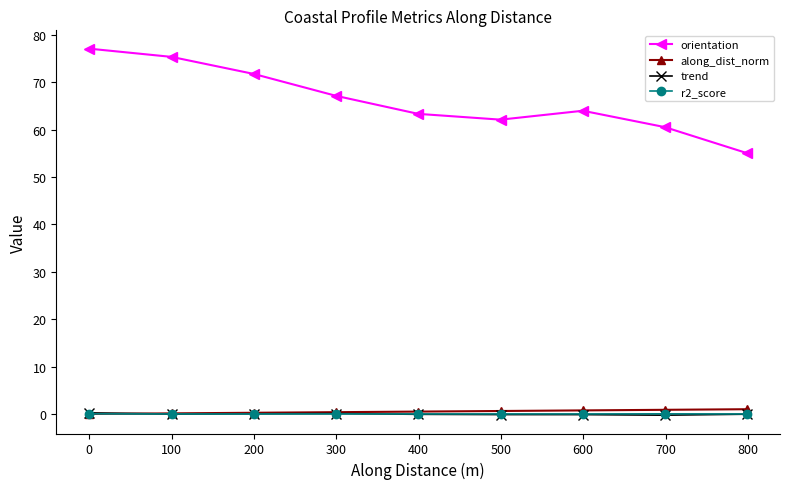

True or false: orientation and trend cross at least once.

False